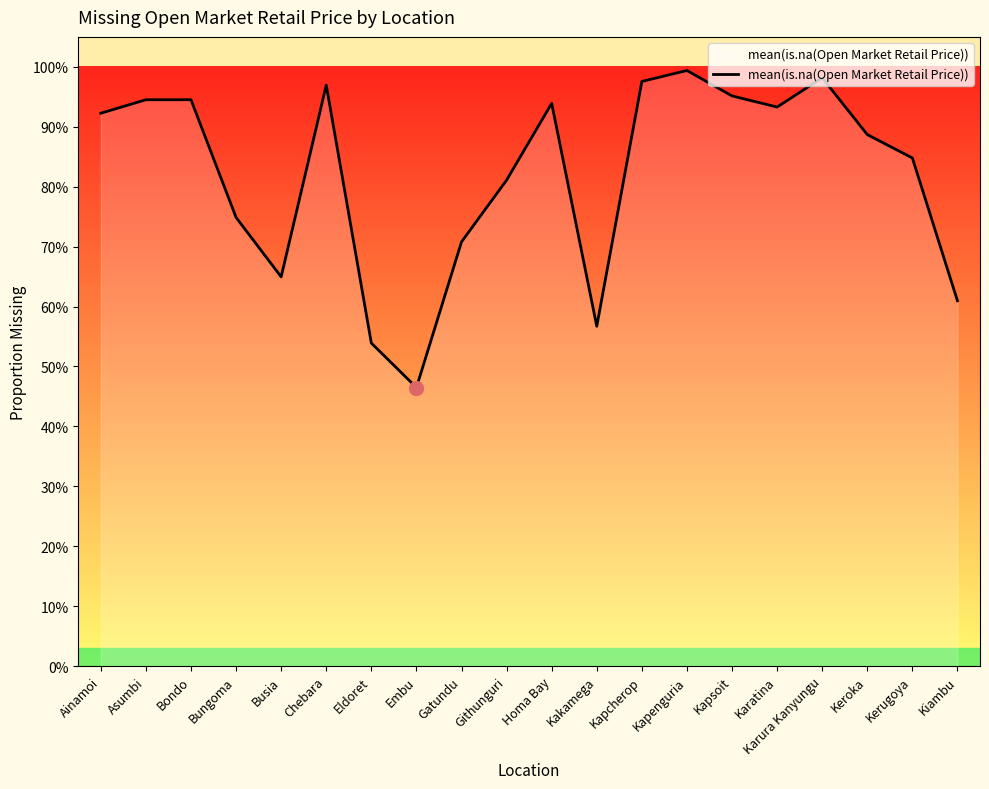

The value at Asumbi is 0.9. True or false?

True